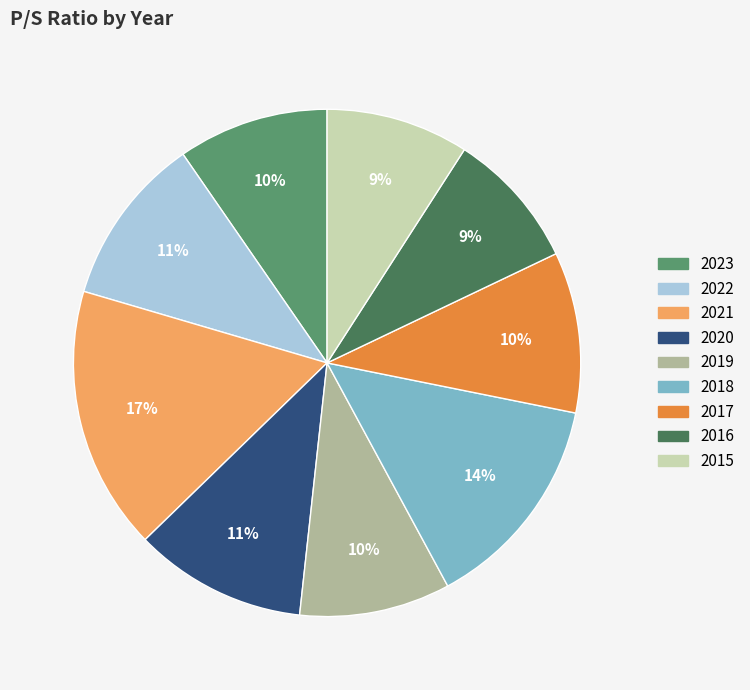

To the nearest percent, what is the difference between the largest and smallest slice percentages?

8%